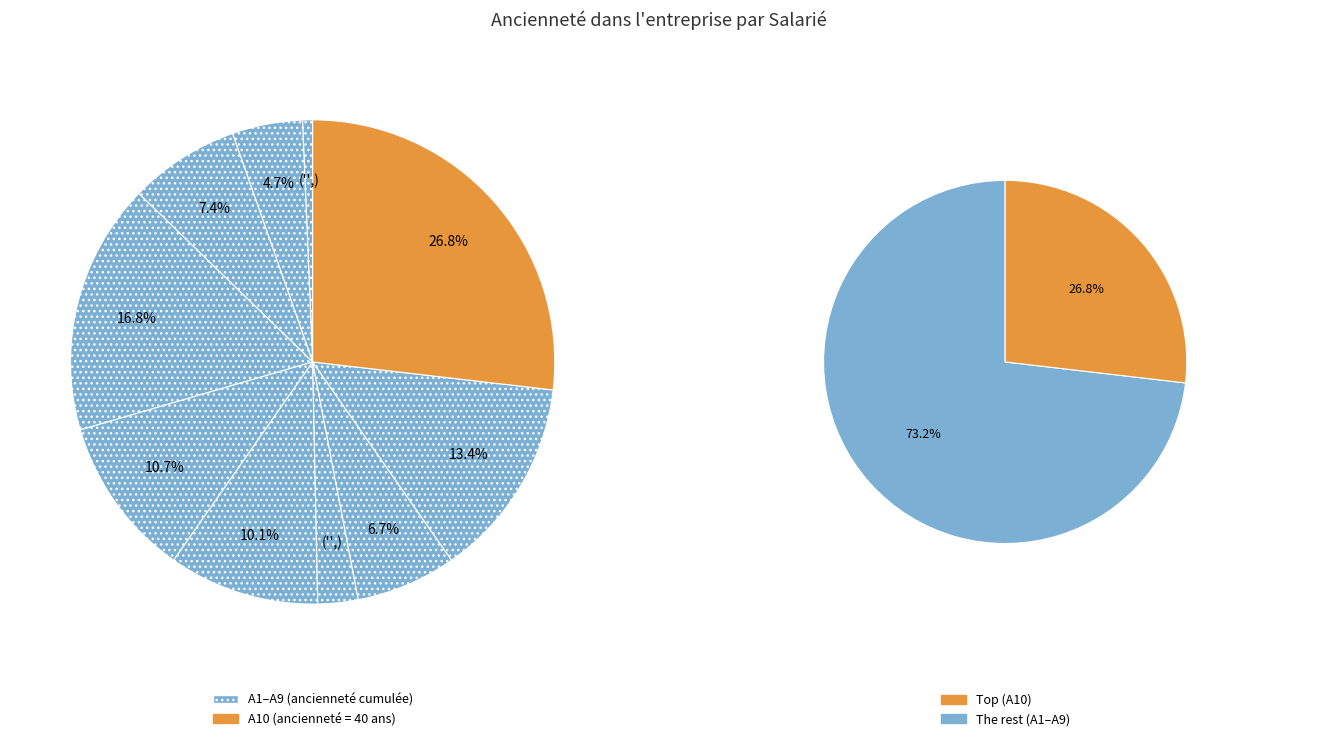

Is there any slice that represents more than half of the pie?

No